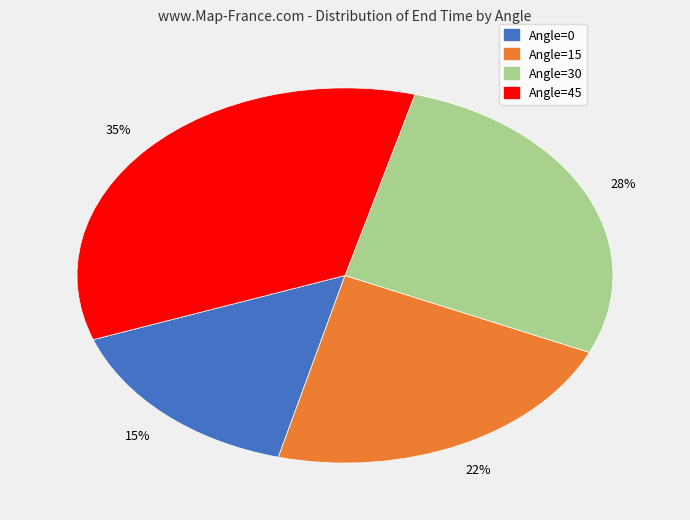

Is there a majority slice in this chart?

No